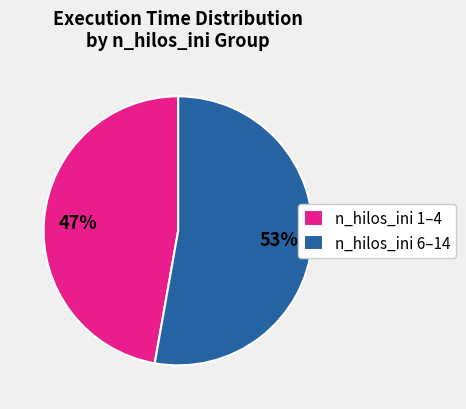

The n_hilos_ini 1–4 slice represents 47% of the pie. True or false?

True